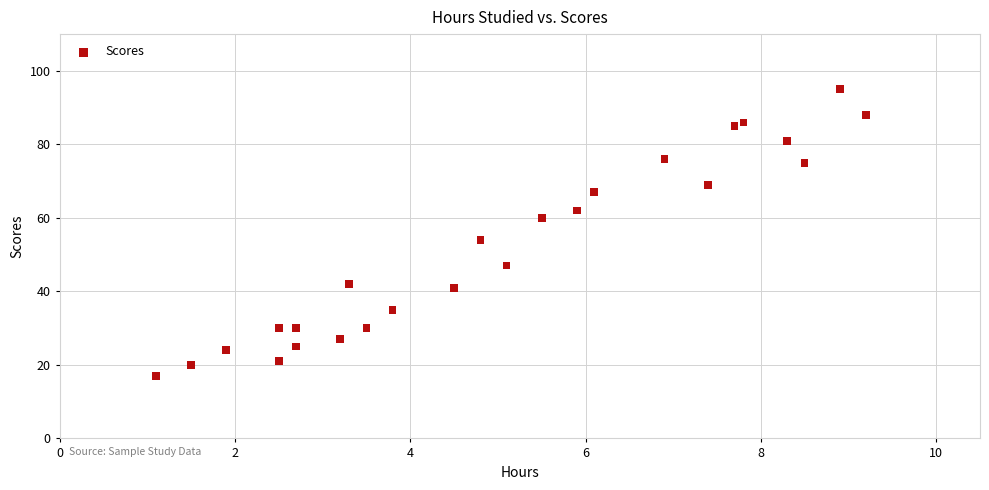

What Y value in the scatter plot is closest to 56?

54